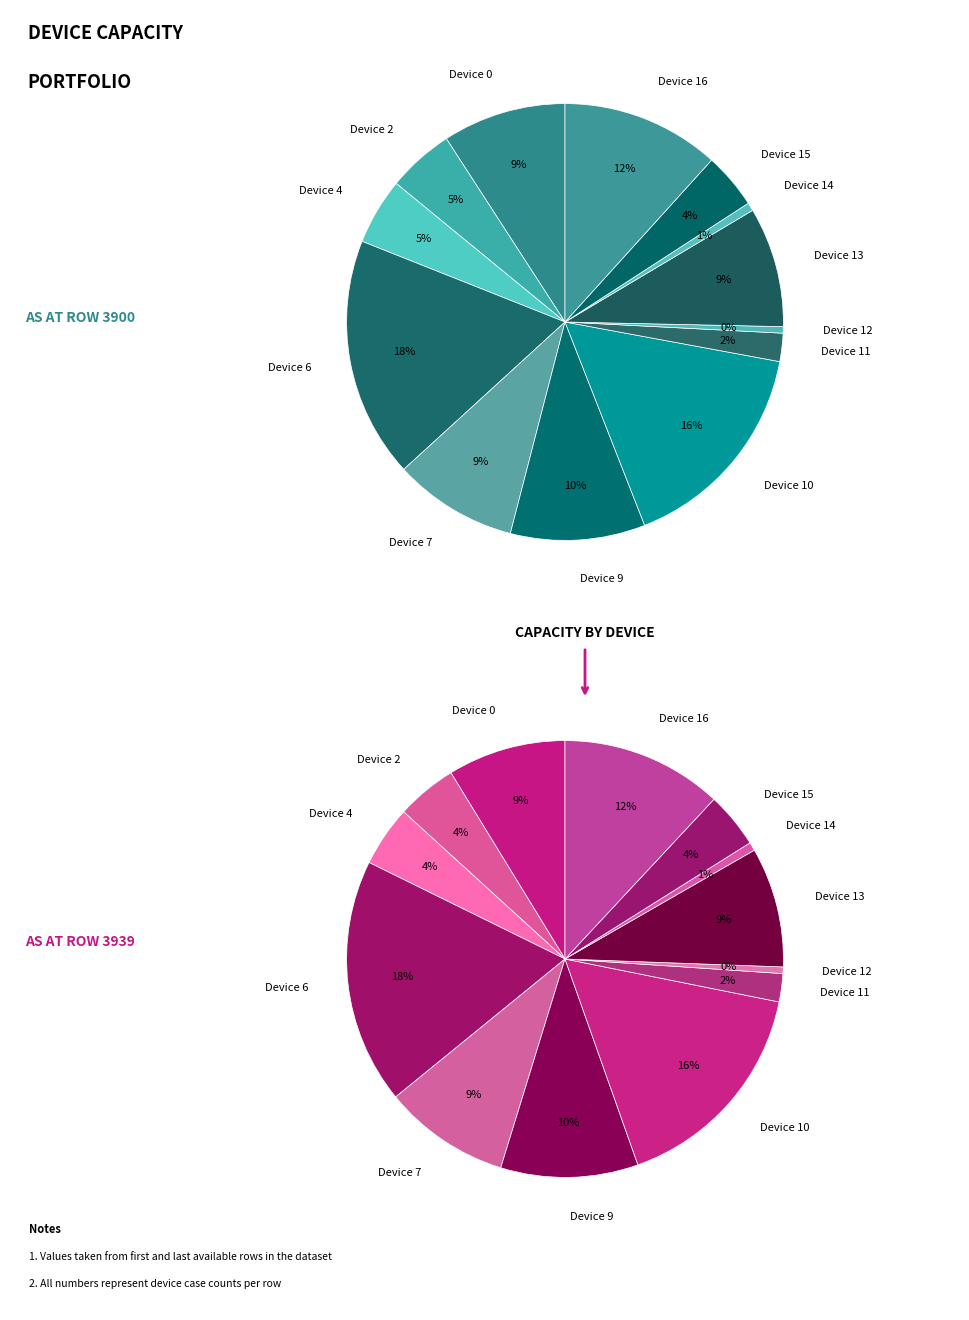

Do Device 4 and Device 6 together represent more than half of the pie?

No